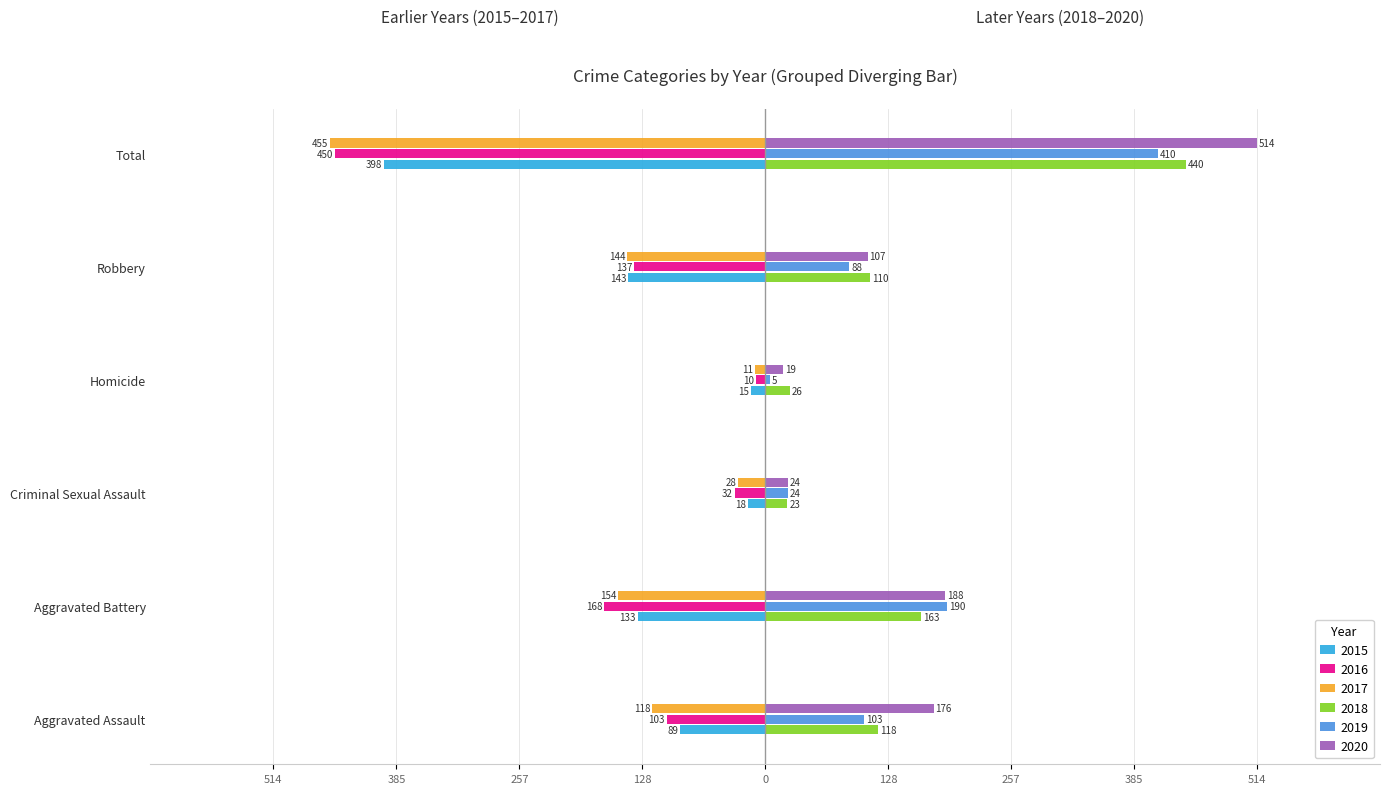

Which has a higher value, Robbery or Homicide?

Homicide